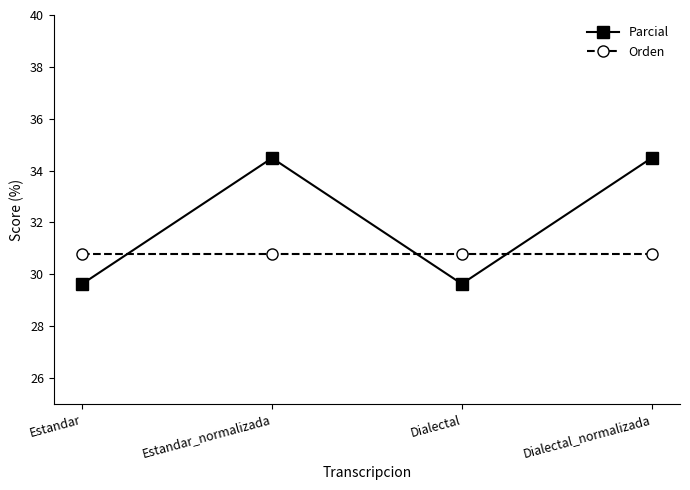

True or false: Orden and Parcial cross at least once.

True